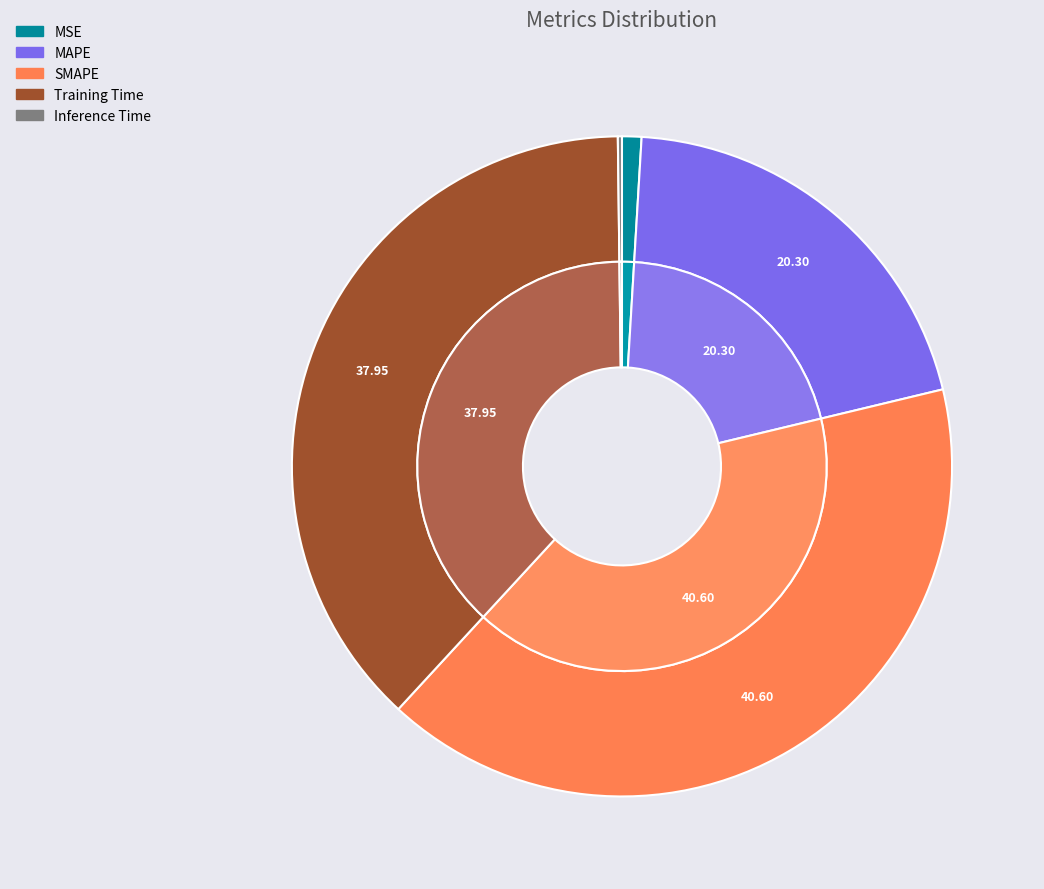

Which category has the biggest portion of the pie?

SMAPE